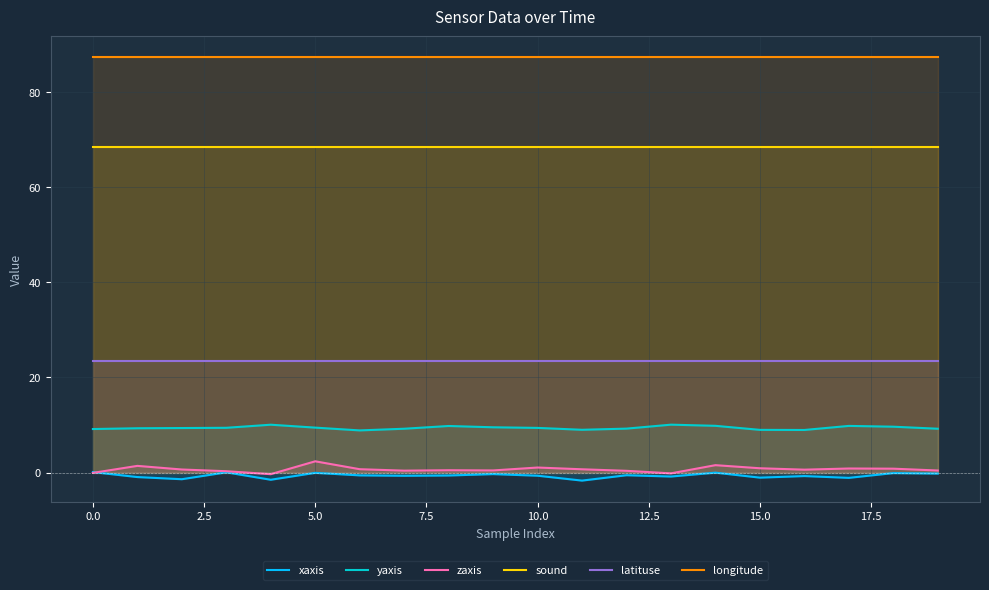

True or false: zaxis and sound intersect in this chart.

False